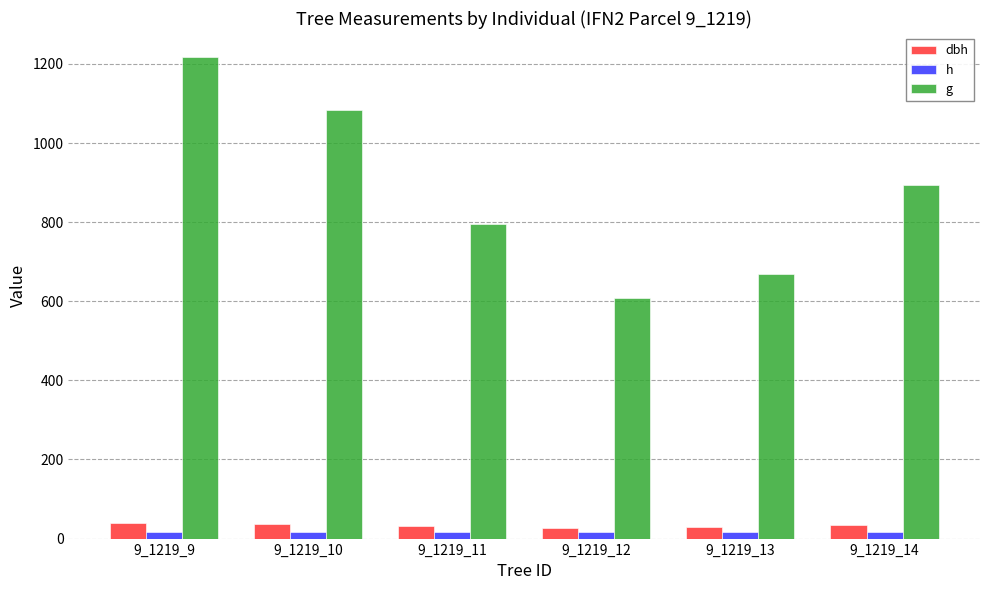

How many bars are there in each group?

3